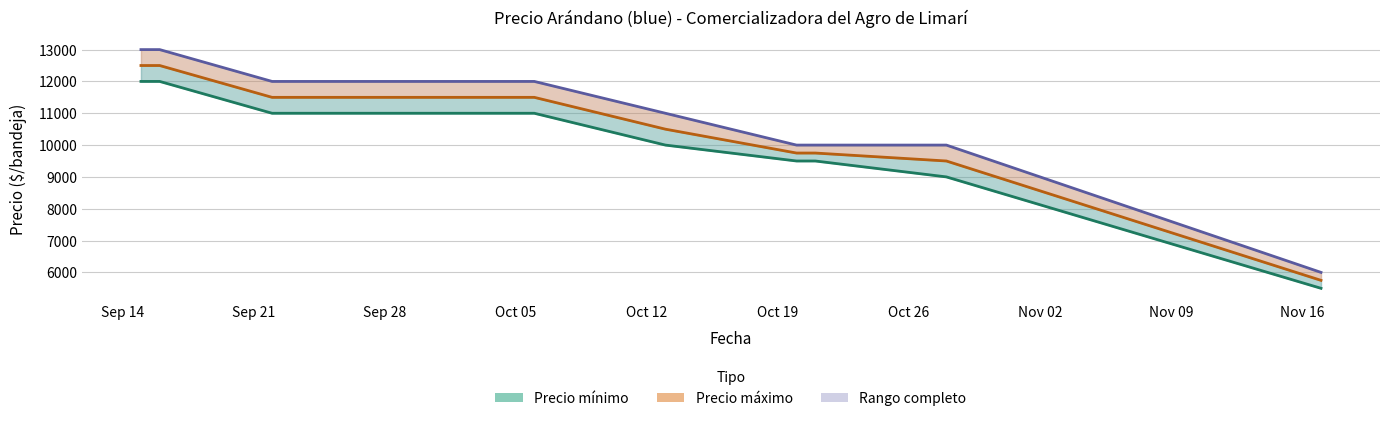

Is the value of Precio maximo (línea) at Oct 19 greater than the value of Precio minimo (línea) at Oct 26?

Yes